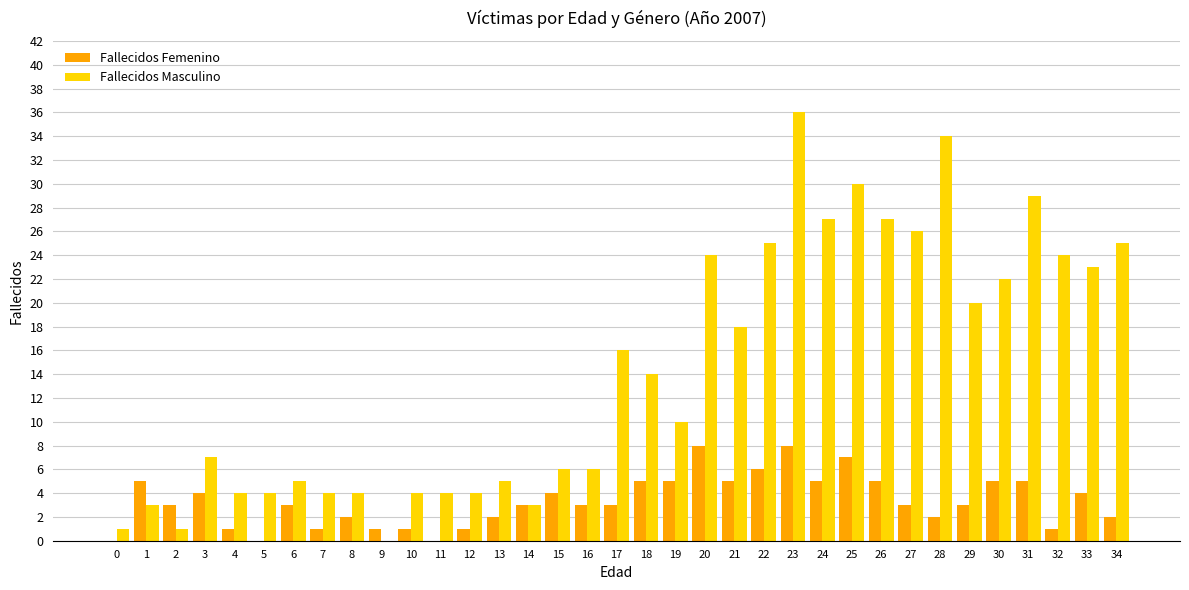

Are the bars horizontal?

No